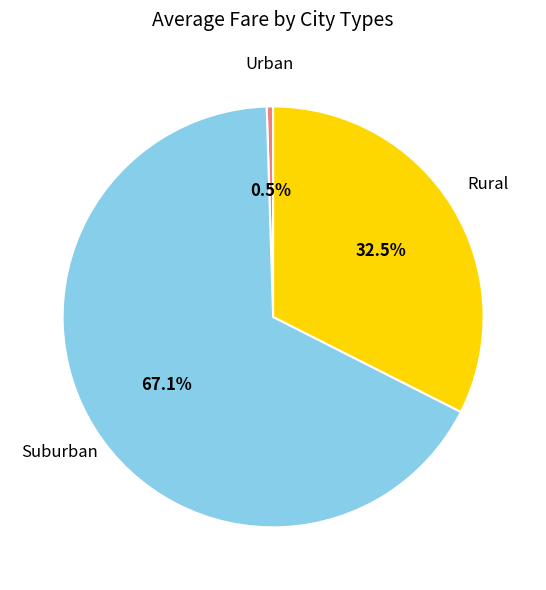

How many segments does this pie chart have?

3